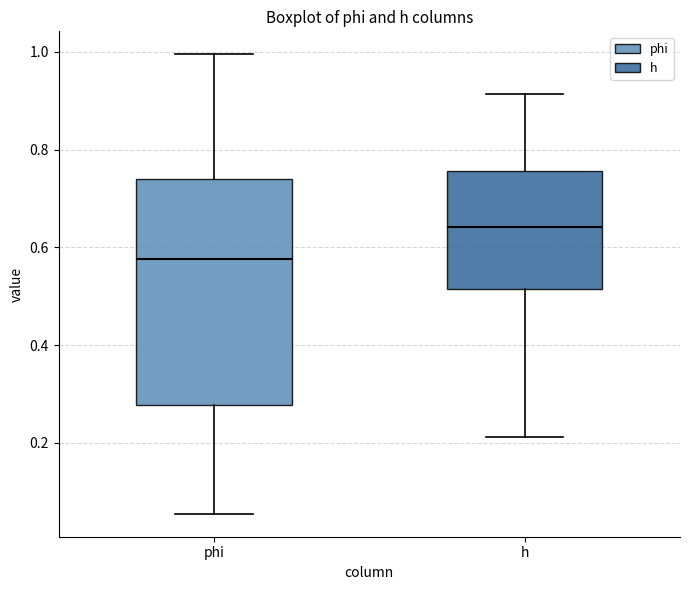

Where does the lower whisker of the box for h end on the y-axis? The values are not printed on the chart, so give them approximately, as read against the axis.

0.22